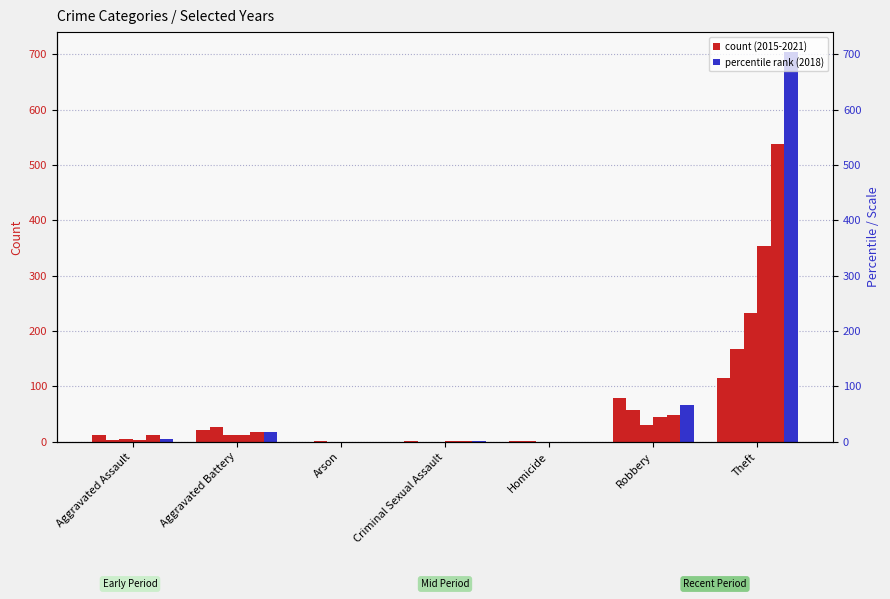

Reading left to right, list all the values displayed in this chart.

2021: Aggravated Assault=13	Aggravated Battery=22	Arson=0	Criminal Sexual Assault=2	Homicide=1	Robbery=80	Theft=116
2020: Aggravated Assault=4	Aggravated Battery=26	Arson=1	Criminal Sexual Assault=0	Homicide=1	Robbery=57	Theft=168
2015: Aggravated Assault=6	Aggravated Battery=13	Arson=0	Criminal Sexual Assault=0	Homicide=0	Robbery=30	Theft=233
2016: Aggravated Assault=3	Aggravated Battery=13	Arson=0	Criminal Sexual Assault=2	Homicide=0	Robbery=44	Theft=354
2017: Aggravated Assault=12	Aggravated Battery=17	Arson=0	Criminal Sexual Assault=1	Homicide=0	Robbery=49	Theft=538
2018: Aggravated Assault=5	Aggravated Battery=18	Arson=0	Criminal Sexual Assault=2	Homicide=0	Robbery=67	Theft=705